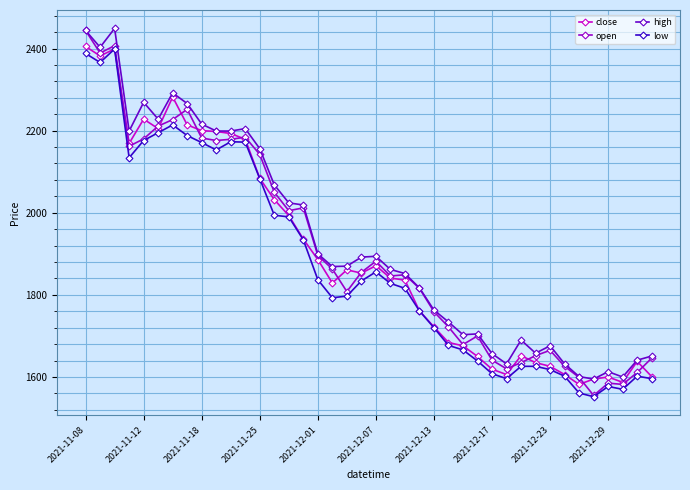

What is the greatest value displayed?

2449